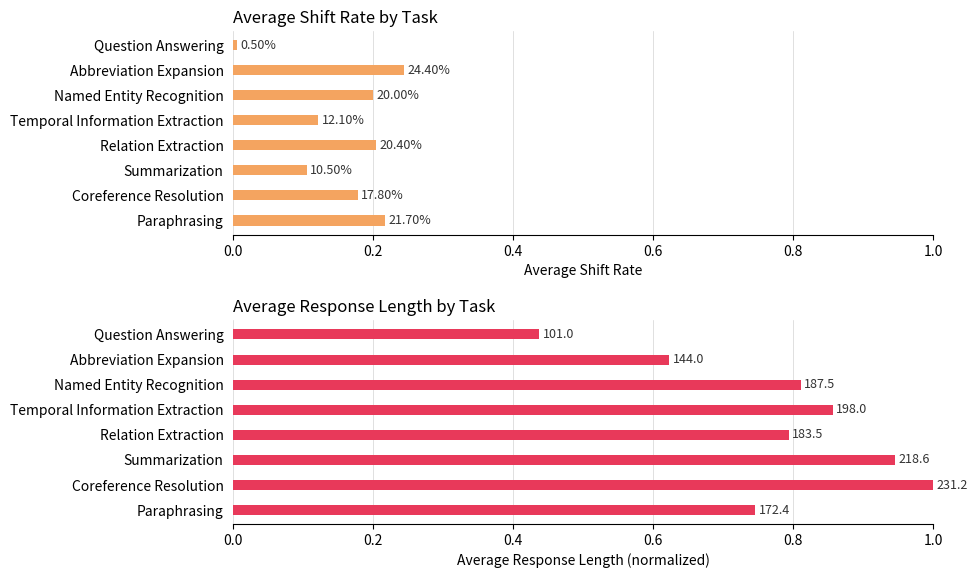

Which series has the widest spread of values?

avg_len